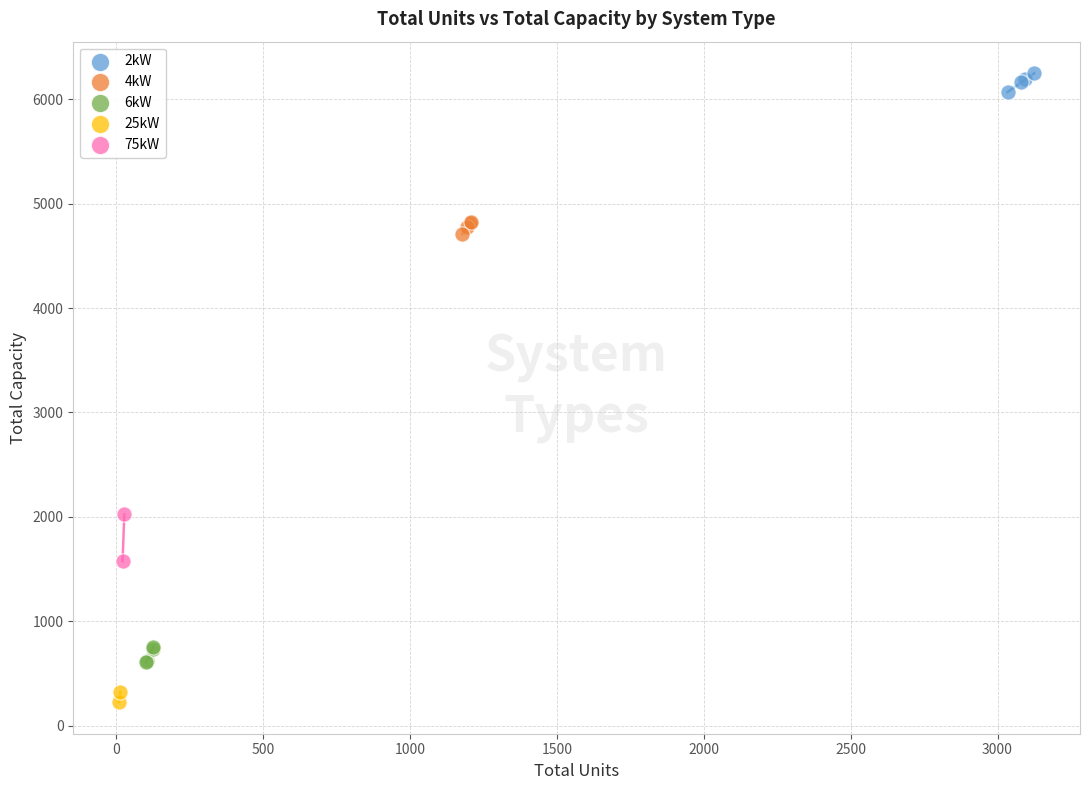

Which series has the widest spread of Y values?

75kW